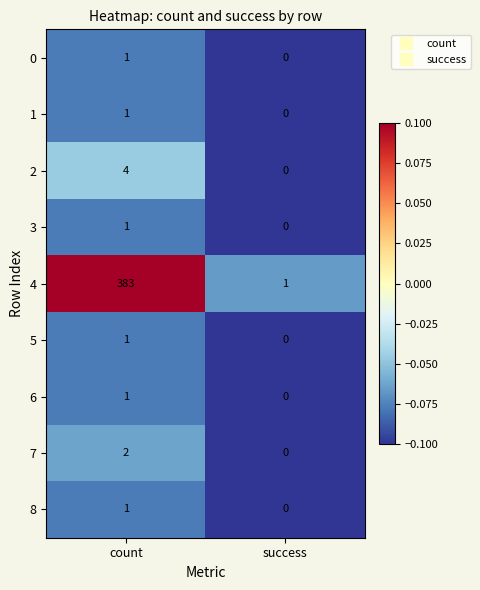

At which category does the chart reach its peak across all series?

count